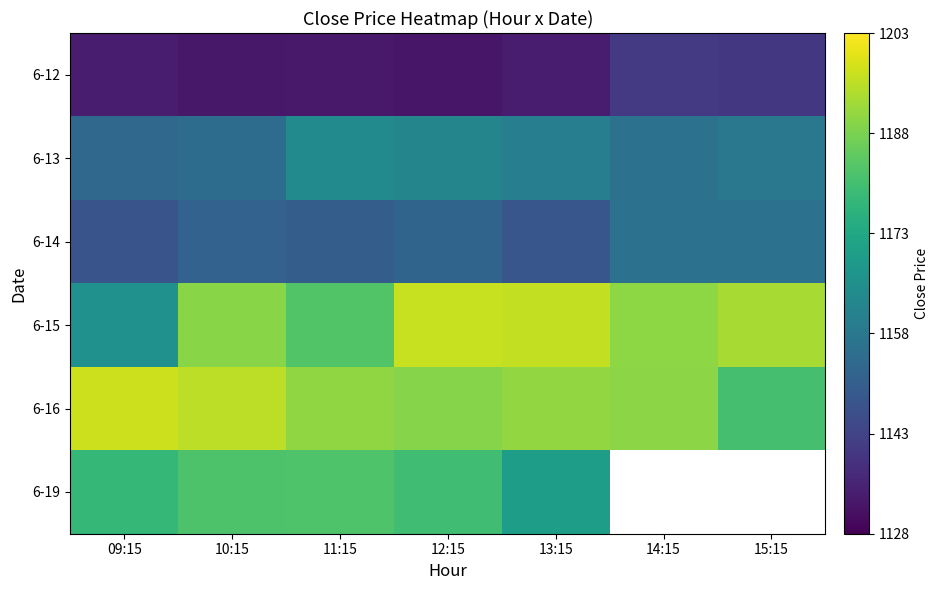

What is the difference between the maximum and minimum values in the 6-16 series?

16.3